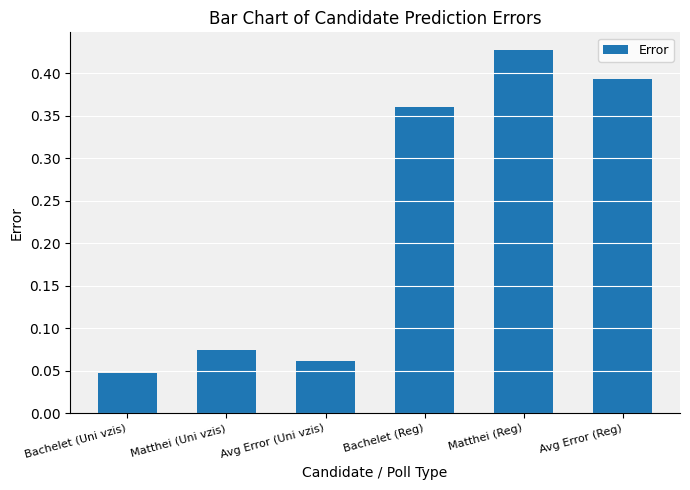

What is the label of the 5th bar from the right?

Matthei (Uni vzis)